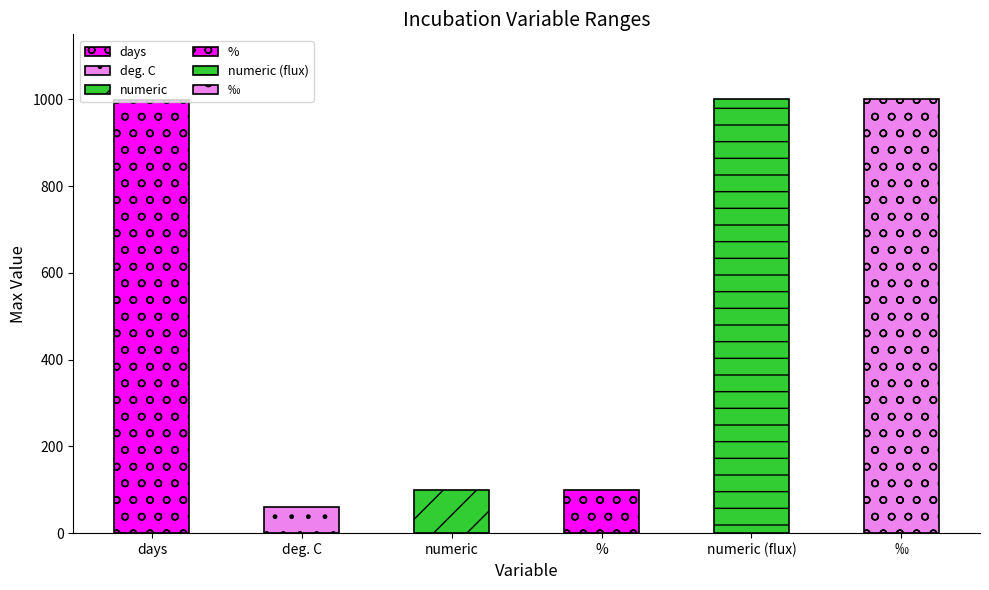

Is it true that the value at % is -754?

False